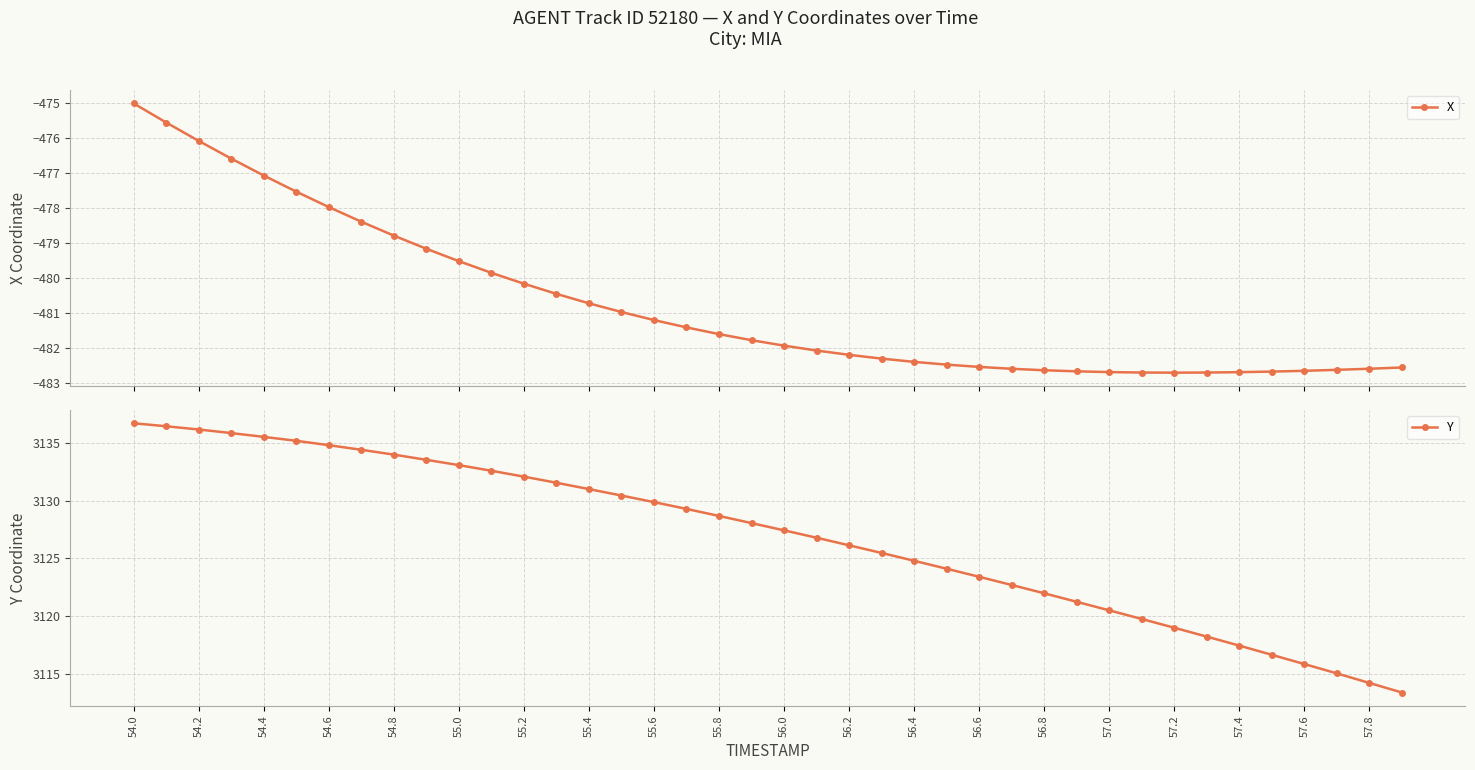

Count the number of categories in the chart.

40